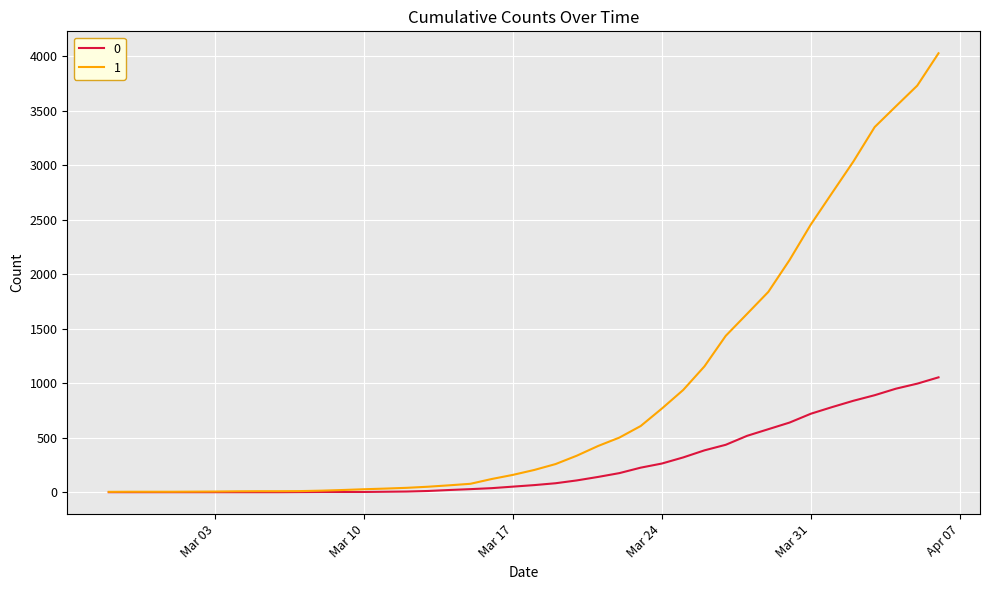

Rank the series by their maximum value, from lowest to highest.

0, 1